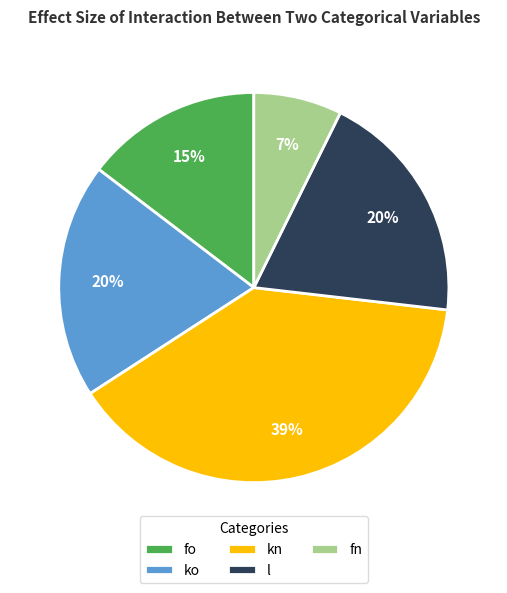

True or false: kn accounts for 39% of the total.

True